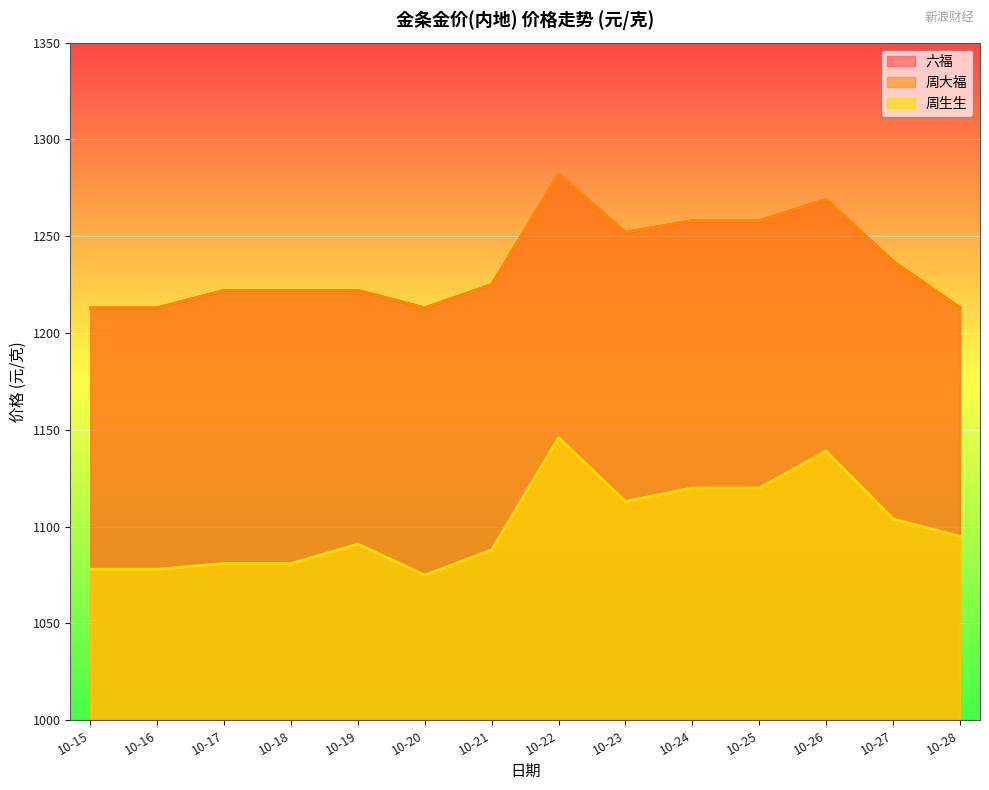

True or false: 六福 and 周生生 cross at least once.

False